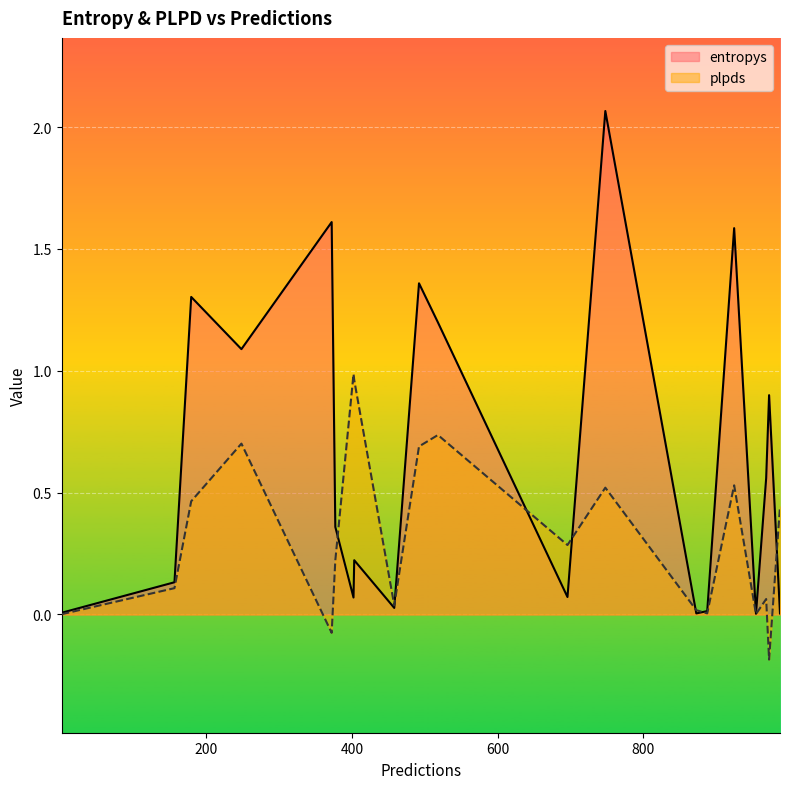

What is the sum of the plpds values at 518 and 748?

1.3